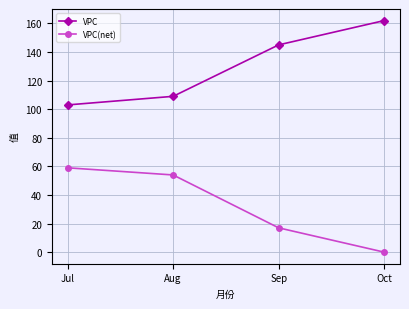

At which label is VPC(net) closest to 29?

Sep